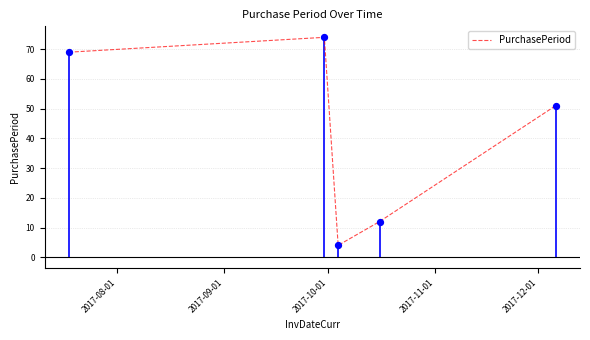

What is the maximum value for PurchasePeriod?

74